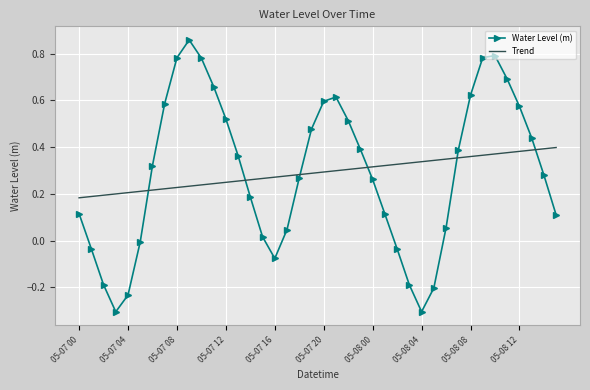

Which series has the largest range (max minus min)?

Water Level (m)